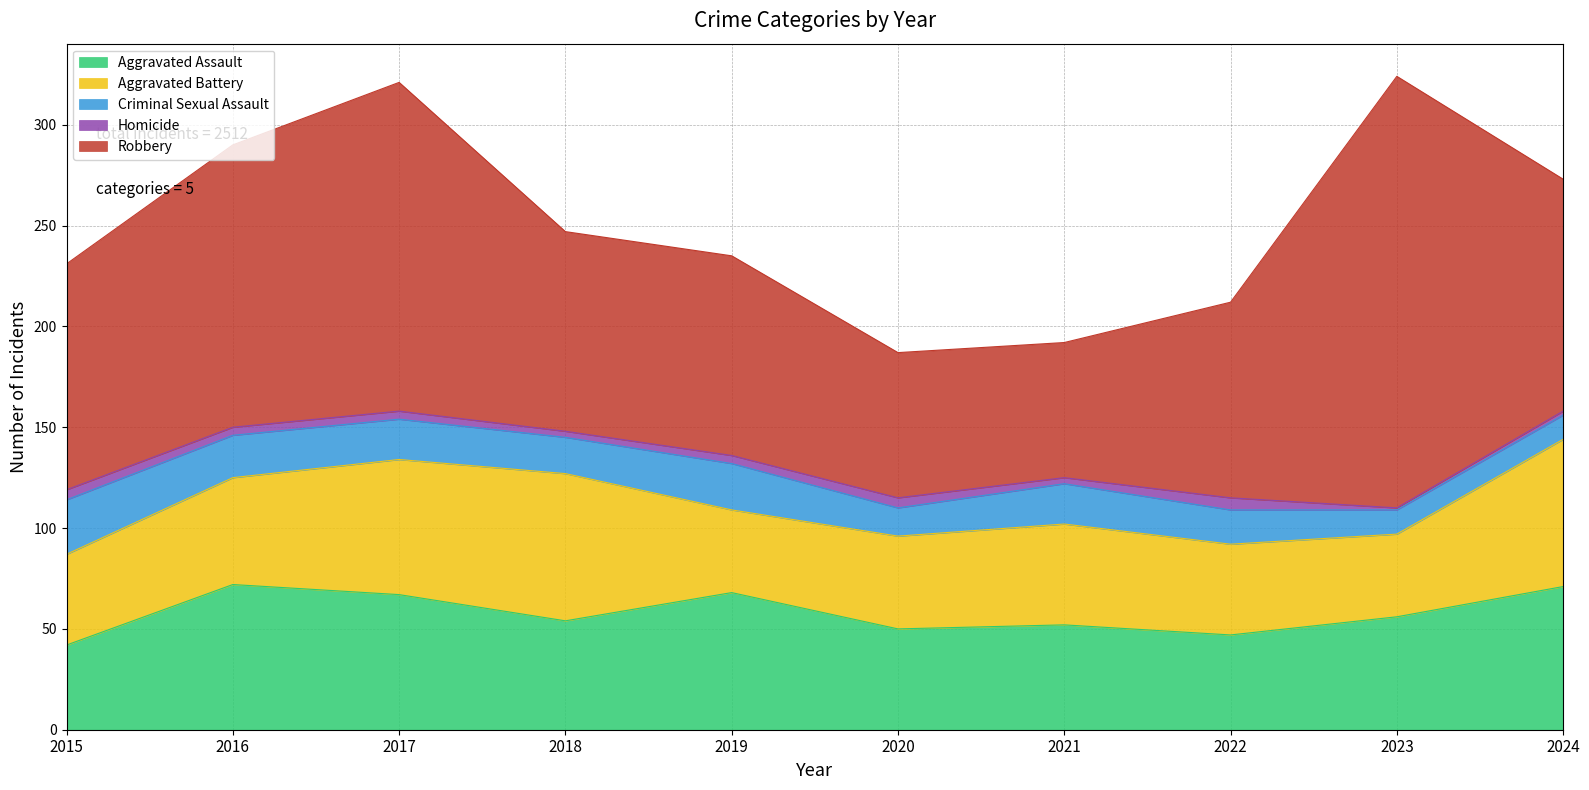

How many lines are shown in the chart?

5